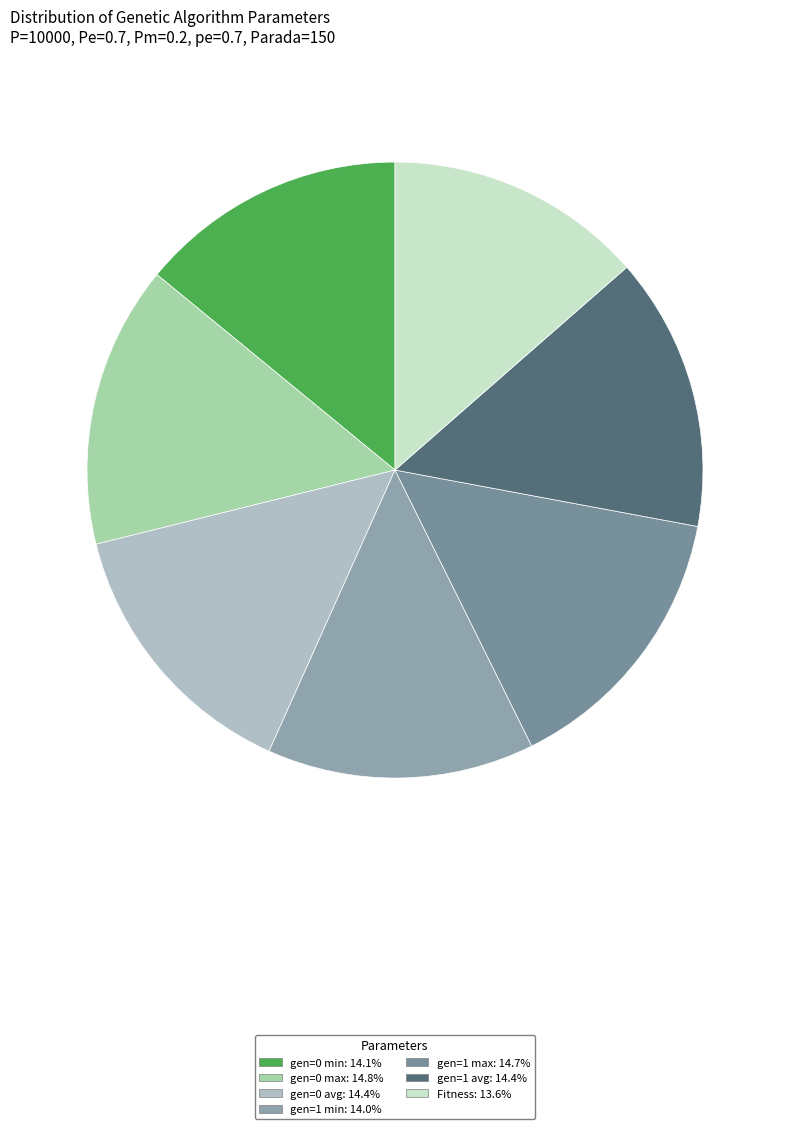

What is the smallest slice in the pie chart?

Fitness